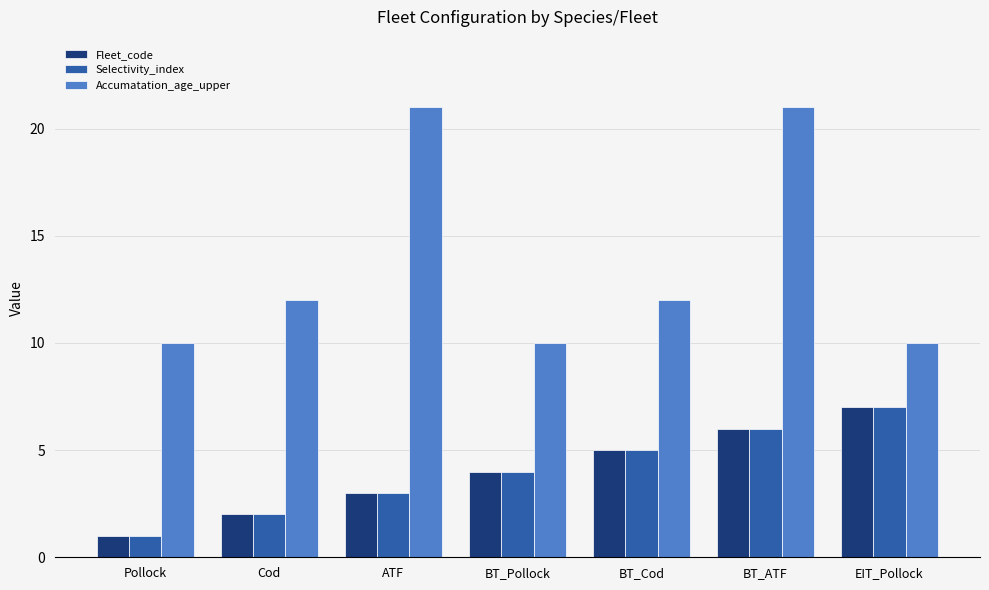

What is the average value of the Accumatation_age_upper series?

14